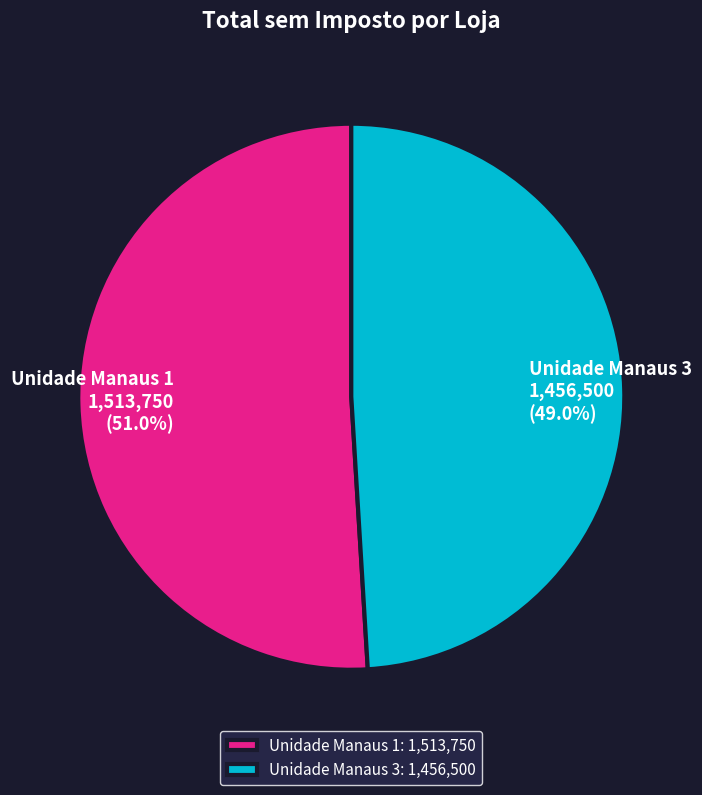

What is the smallest slice in the pie chart?

Unidade Manaus 3